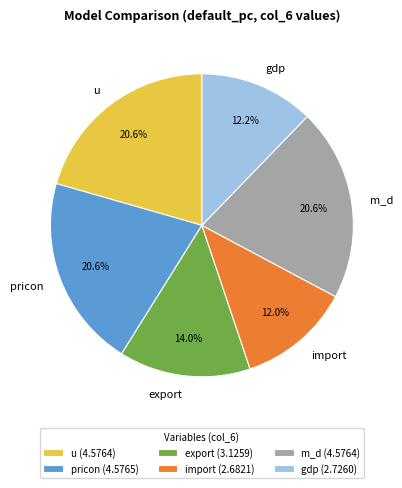

Is there a majority slice in this chart?

No